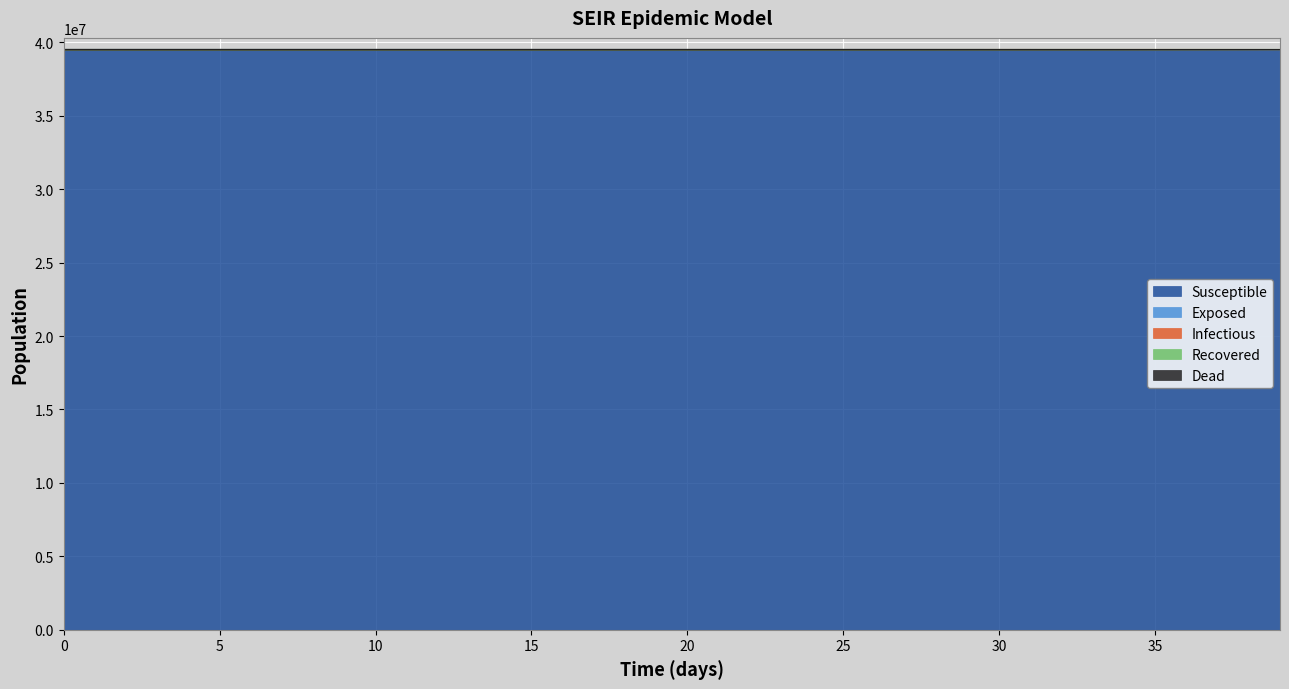

At how many categories does at least one series exceed 39486281?

40